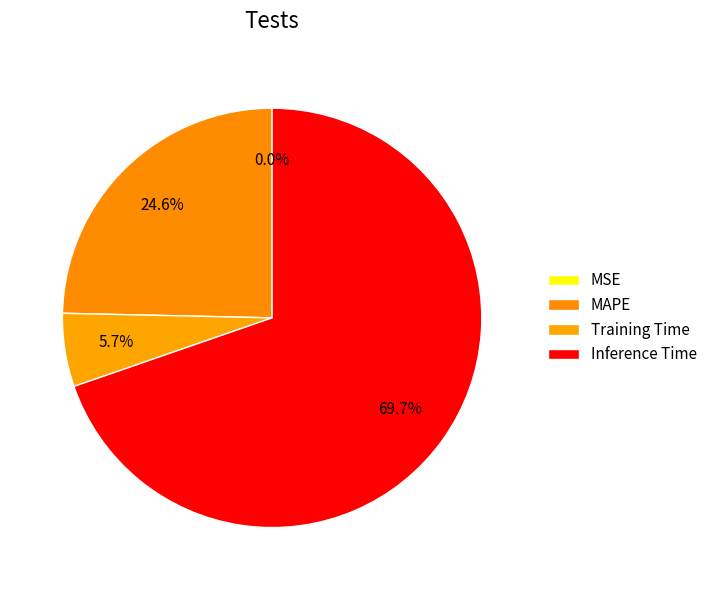

What percentage is the Training Time slice, to the nearest percent?

6%